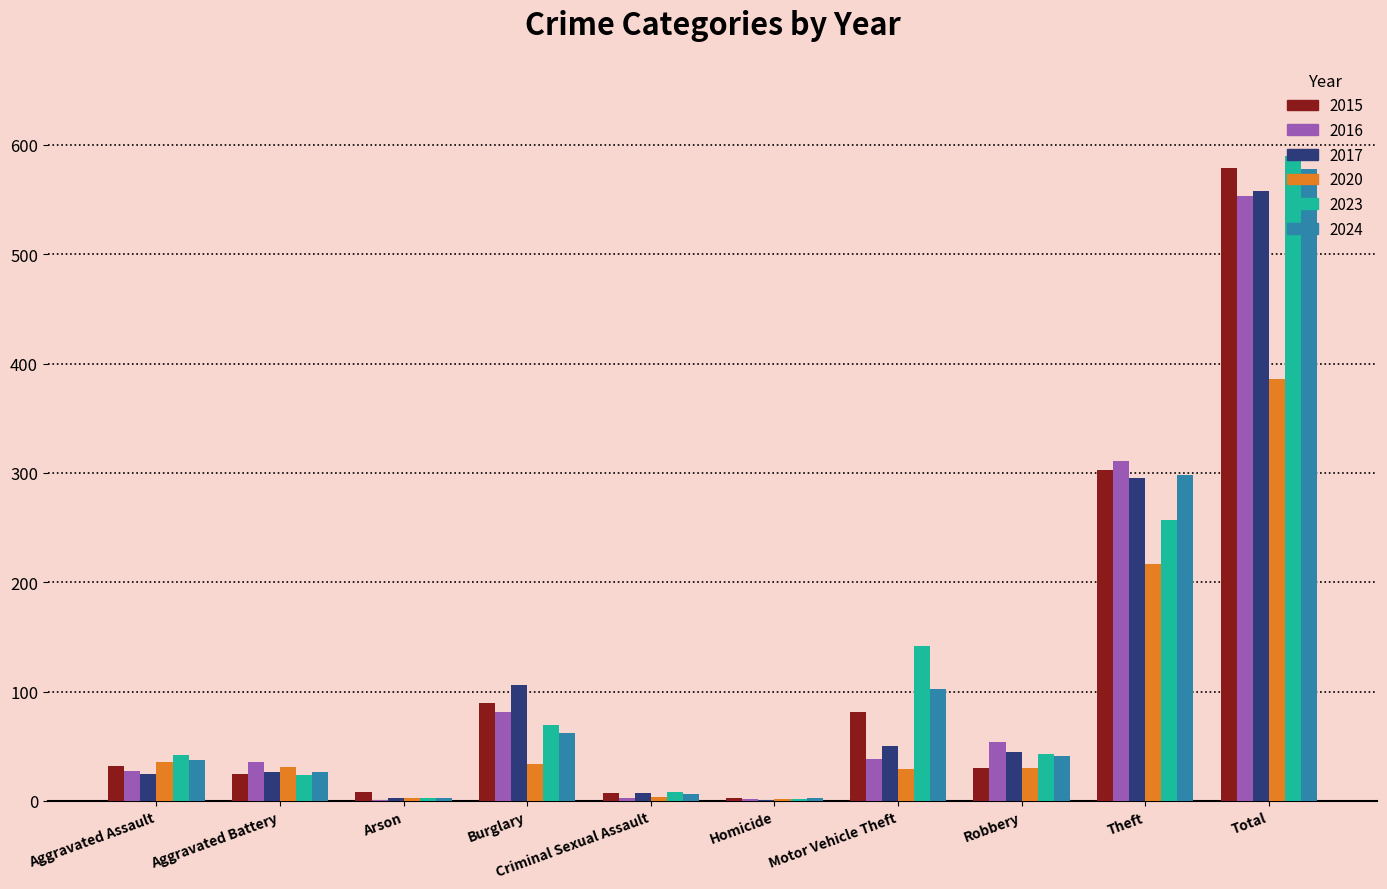

True or false: 2024 has a value of 62 at Burglary.

True